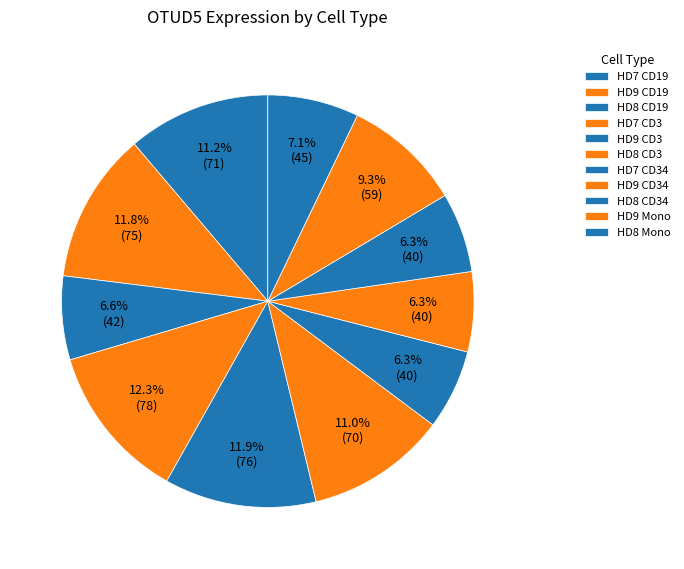

How many slices are in this pie chart?

11